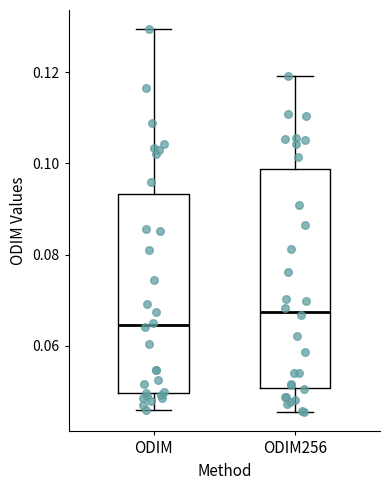

Reading left to right, read every box against the y-axis: the position of its median line, the range the box covers, and the ends of its whiskers. The values are not printed on the chart, so give them approximately, as read against the axis.

ODIM: median 0.064, box 0.050 to 0.094, whiskers 0.046 to 0.130
ODIM256: median 0.068, box 0.050 to 0.098, whiskers 0.046 to 0.120